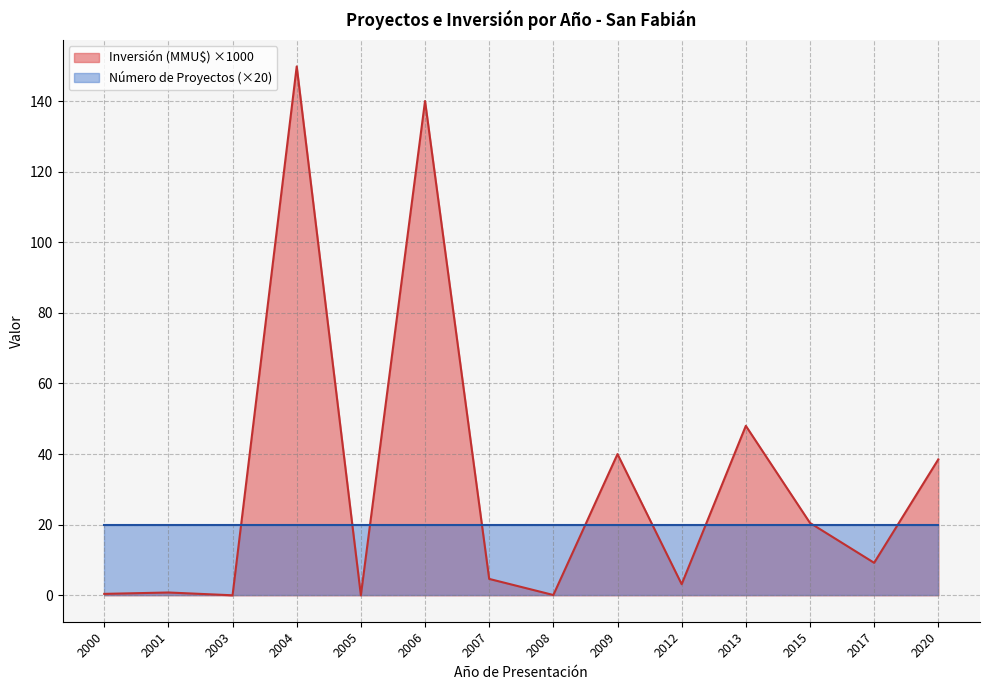

The chart shows a value of 0.0 at 2005. True or false?

True